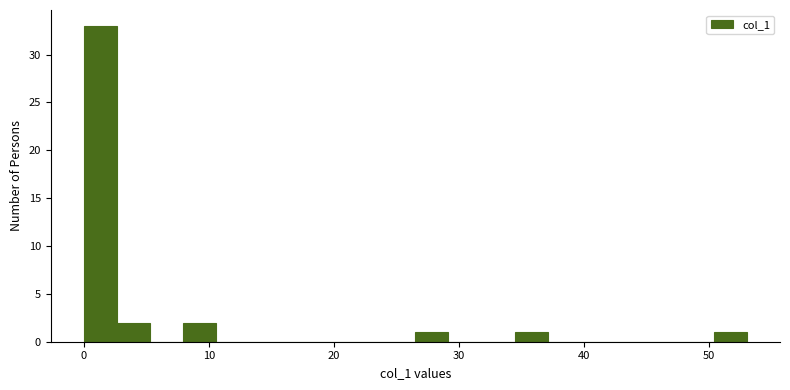

Read against the x-axis, roughly where is the centre of the tallest bar?

1